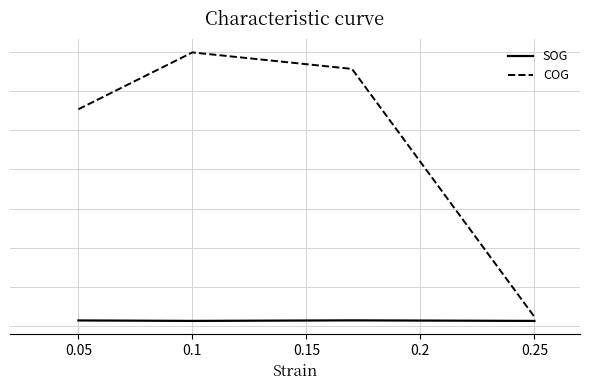

Which series has the largest total across all categories?

COG